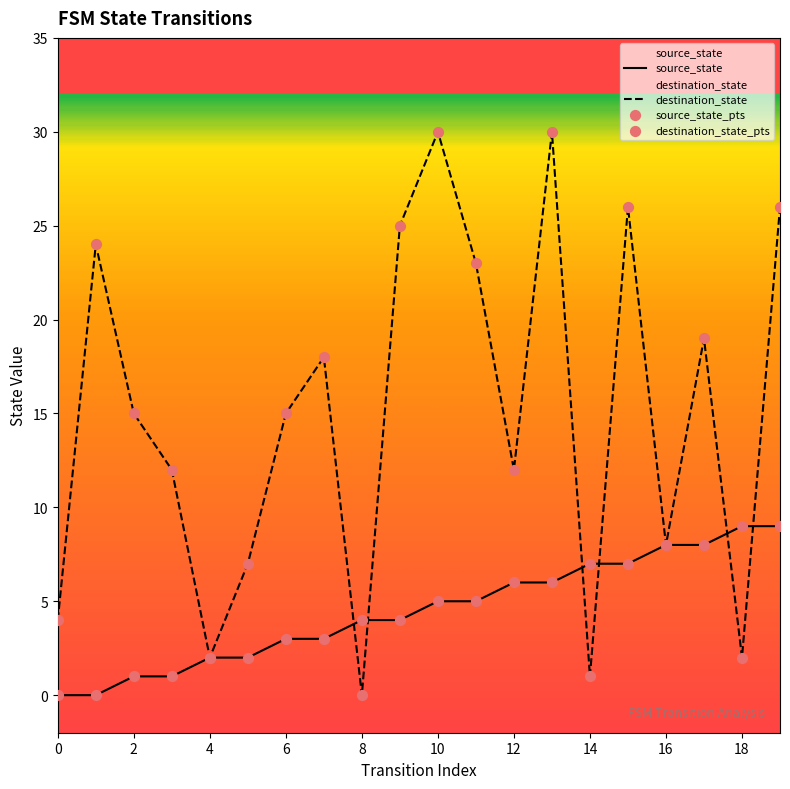

At which category is the sum across all series the highest?

13